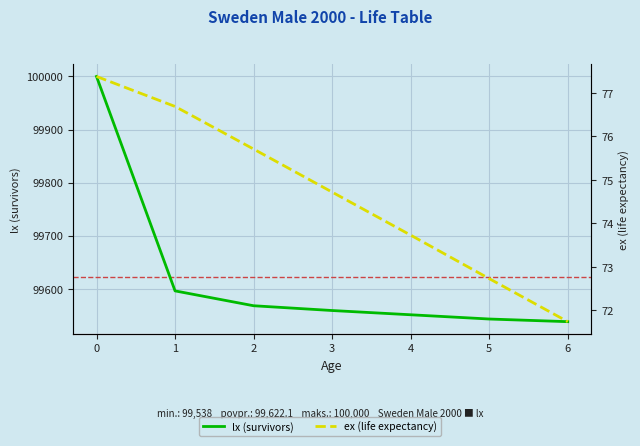

What are all the series names shown in the legend?

lx (survivors), ex (life expectancy)